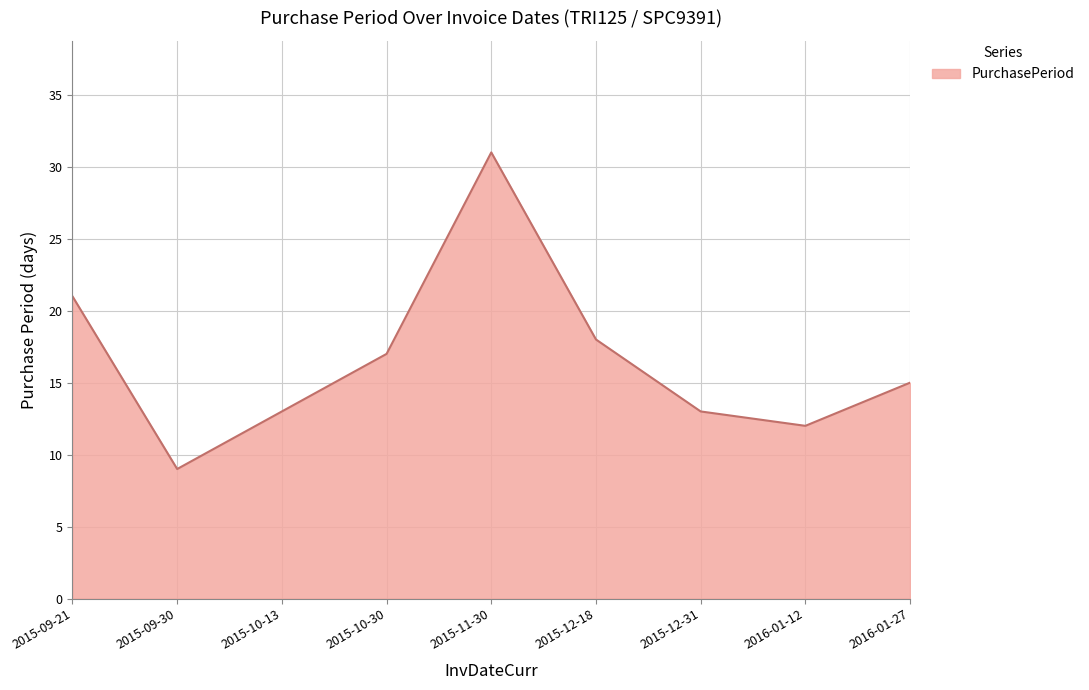

What is the difference between the maximum and minimum values?

22